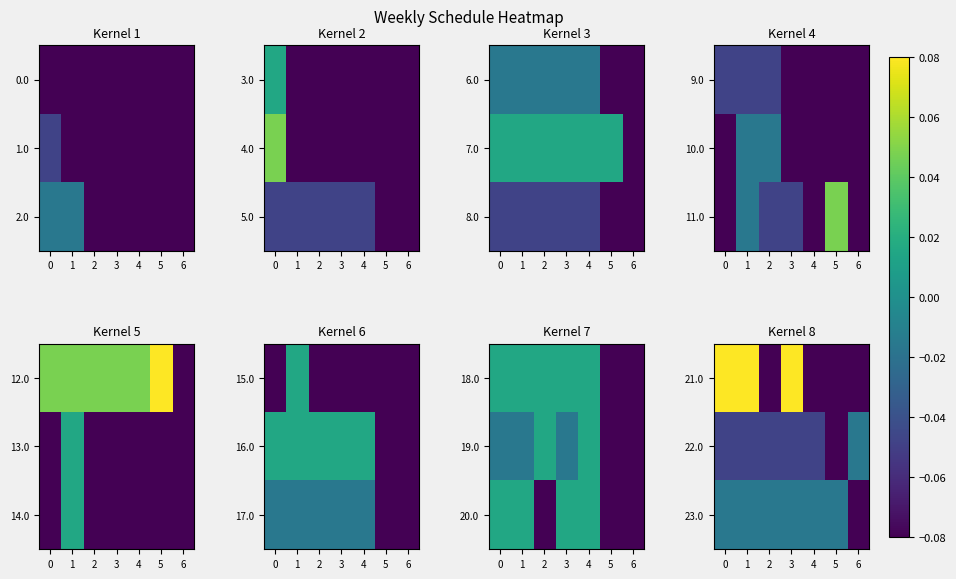

The value of 21.0 at 3 is 0.1. True or false?

True